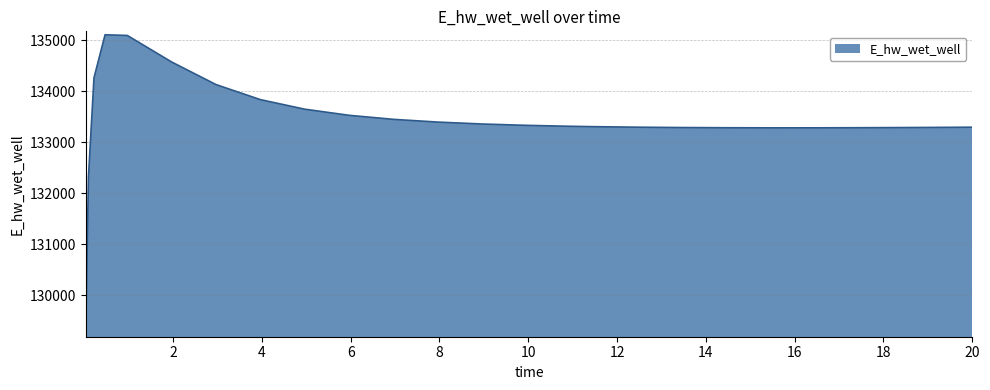

What is the minimum value shown in the chart?

129248.8